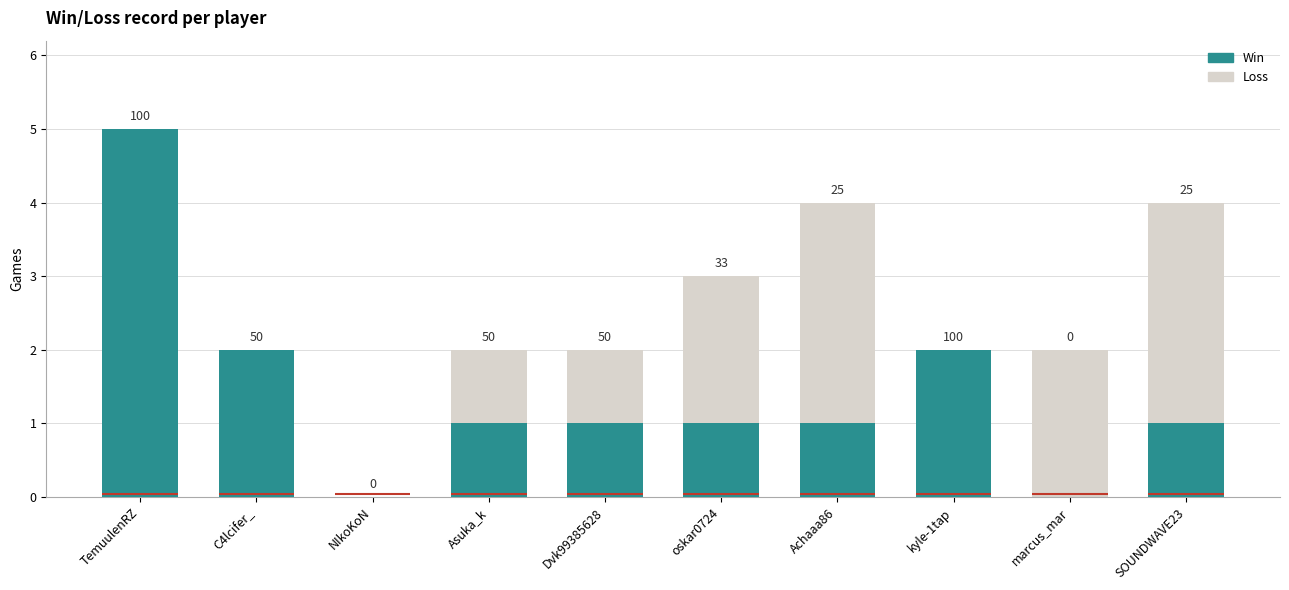

Reading left to right, list all the values displayed in this chart.

Loss: TemuulenRZ=5	C4lcifer_=2	NIkoKoN=0	Asuka_k=2	Dvk99385628=2	oskar0724=3	Achaaa86=4	kyle-1tap=2	marcus_mar=2	SOUNDWAVE23=4
Win: TemuulenRZ=5	C4lcifer_=2	NIkoKoN=0	Asuka_k=1	Dvk99385628=1	oskar0724=1	Achaaa86=1	kyle-1tap=2	marcus_mar=0	SOUNDWAVE23=1